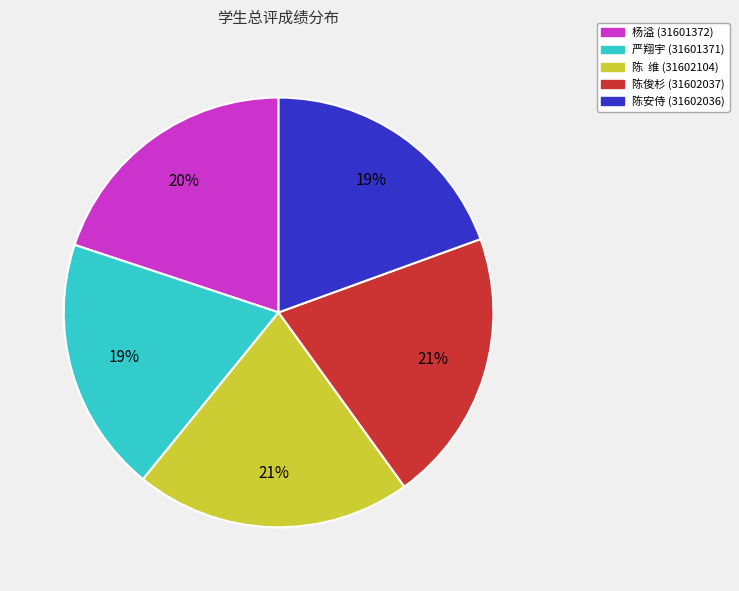

To the nearest percent, what is the average slice percentage?

20%